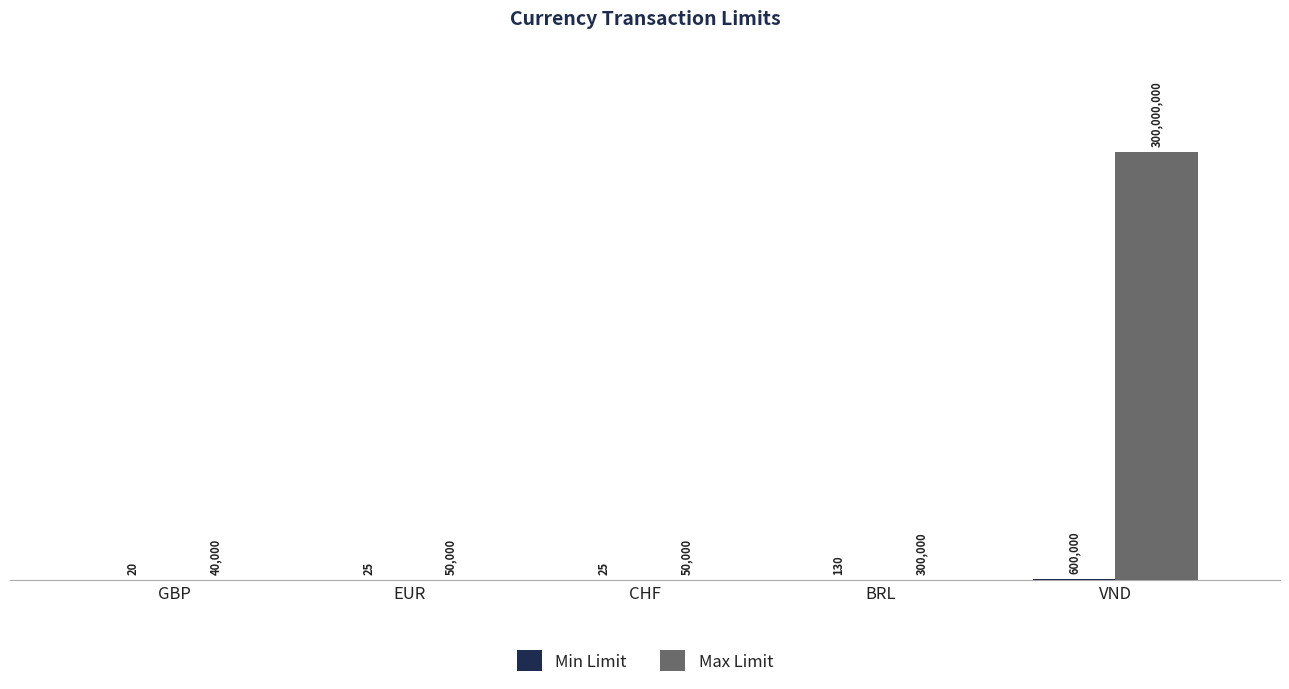

Reading left to right, what are all the values shown in this chart?

Min Limit: GBP=20	EUR=25	CHF=25	BRL=130	VND=600000
Max Limit: GBP=40000	EUR=50000	CHF=50000	BRL=300000	VND=300000000